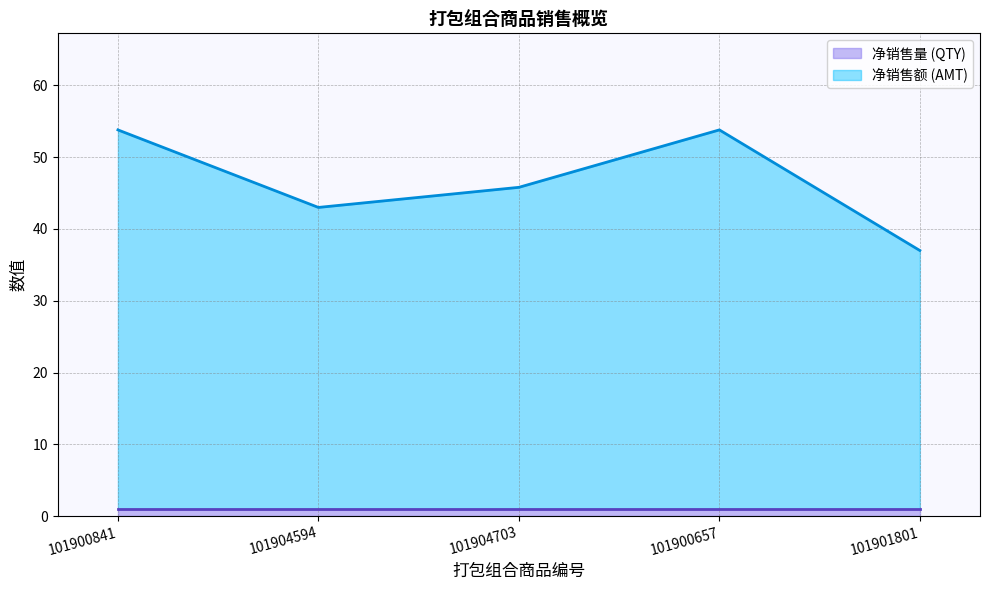

True or false: 净销售额 (AMT) (line) and 净销售量 (QTY) (line) cross at least once.

False